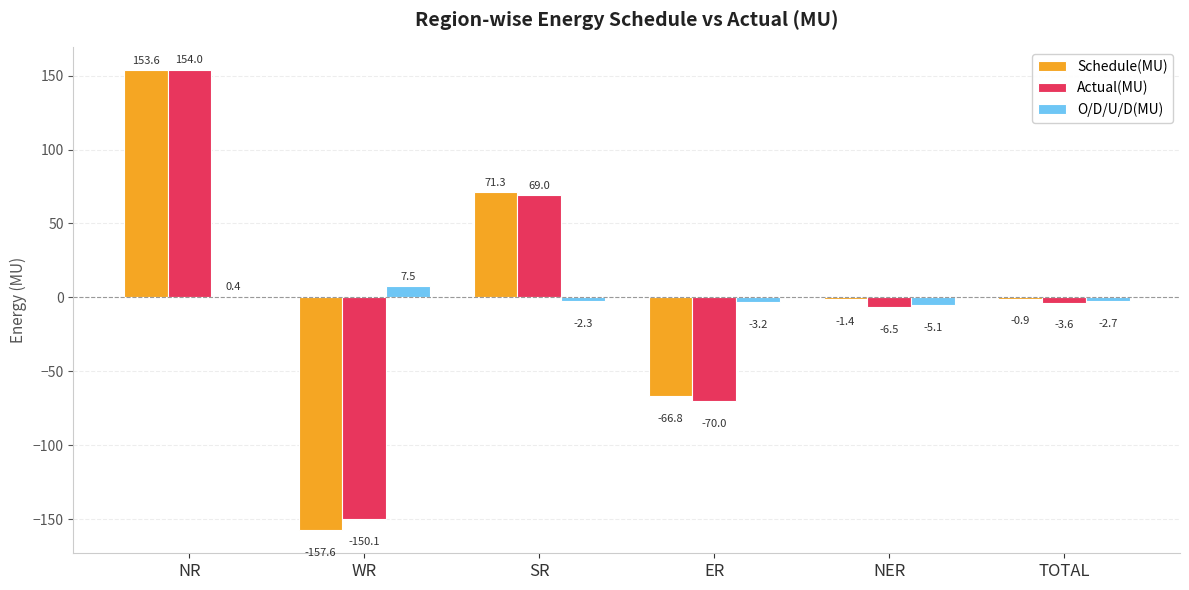

What is the total value across all series at SR?

138.0